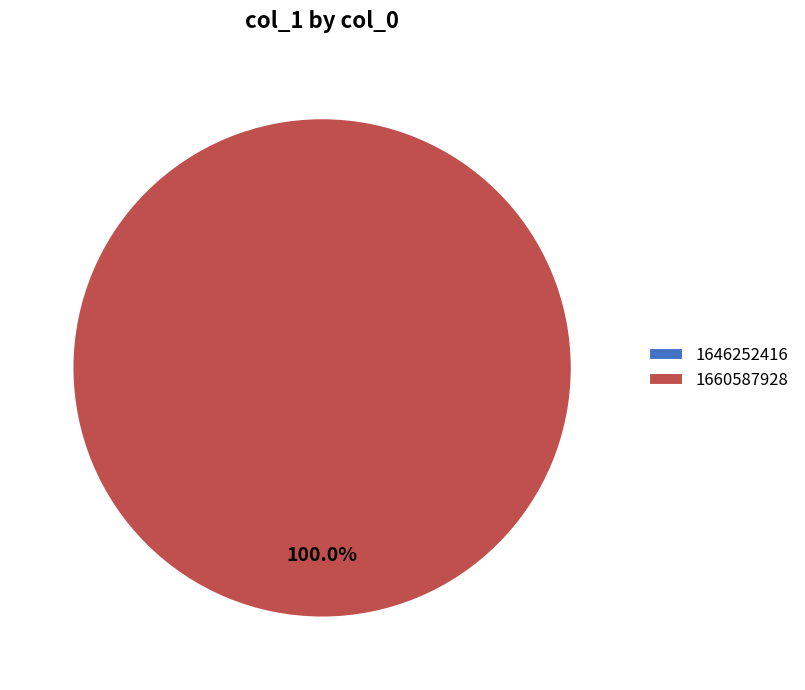

Is it true that 1660587928 is 89% of the pie?

False